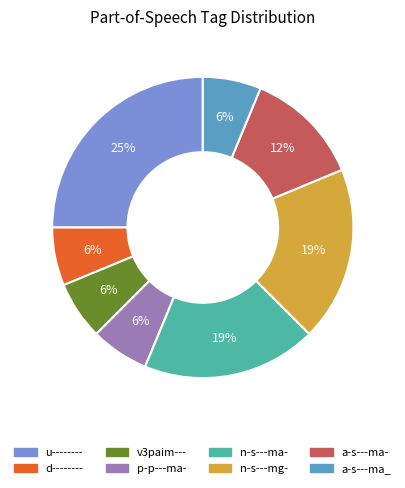

To the nearest percent, what percentage of the pie is n-s---ma-?

19%